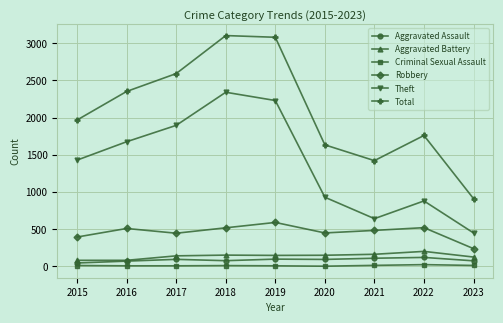

How many series are shown in this chart?

6